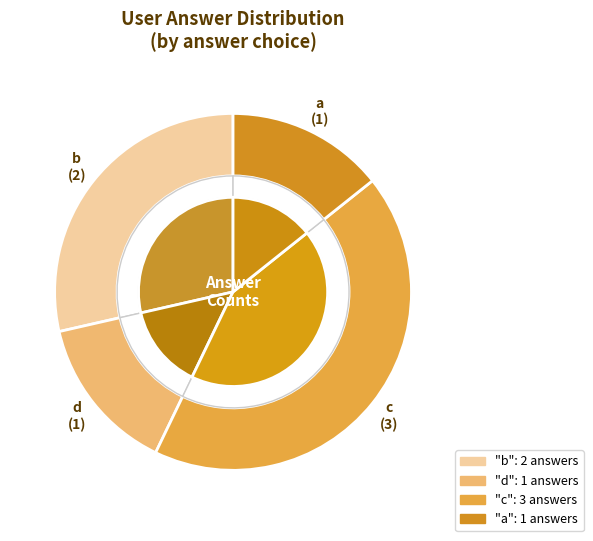

Does d represent more than half of the total?

No